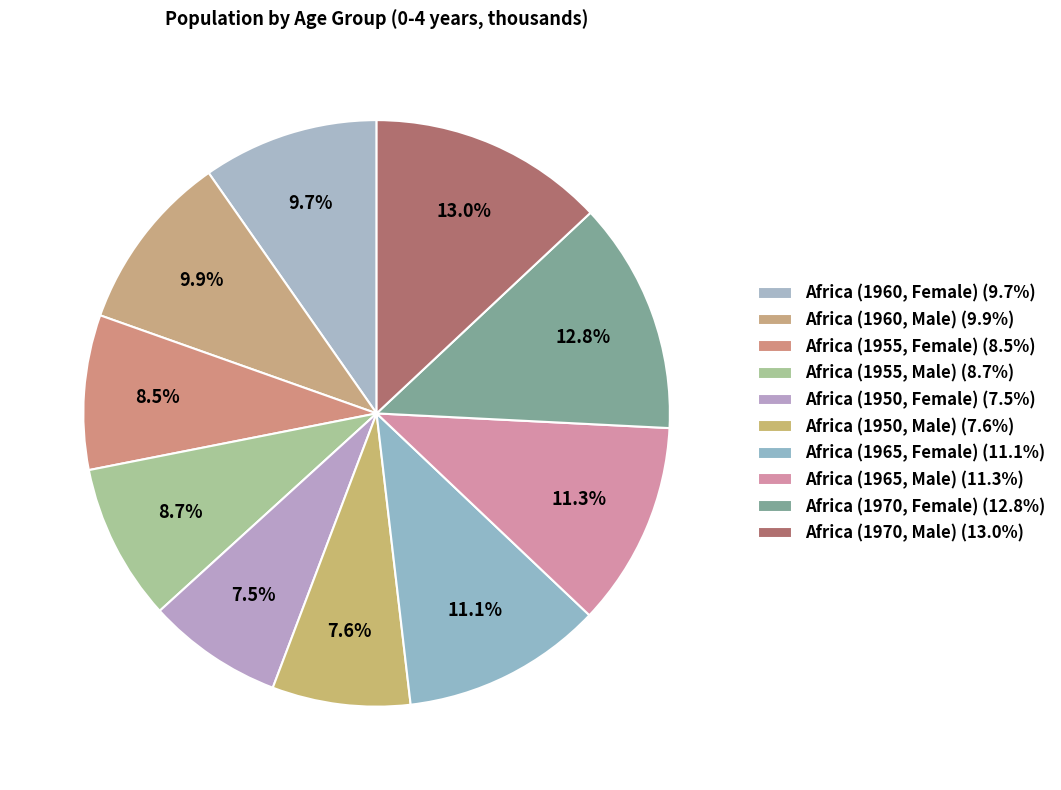

Does Africa (1970, Male) account for over 50% of the chart?

No